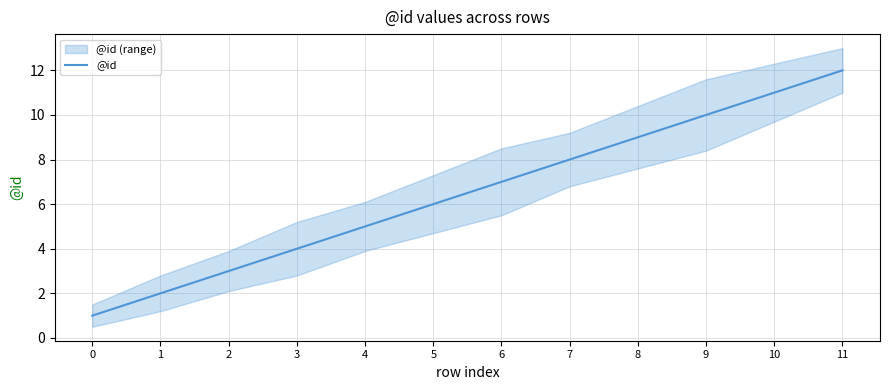

The chart shows a value of 12 at 11. True or false?

True